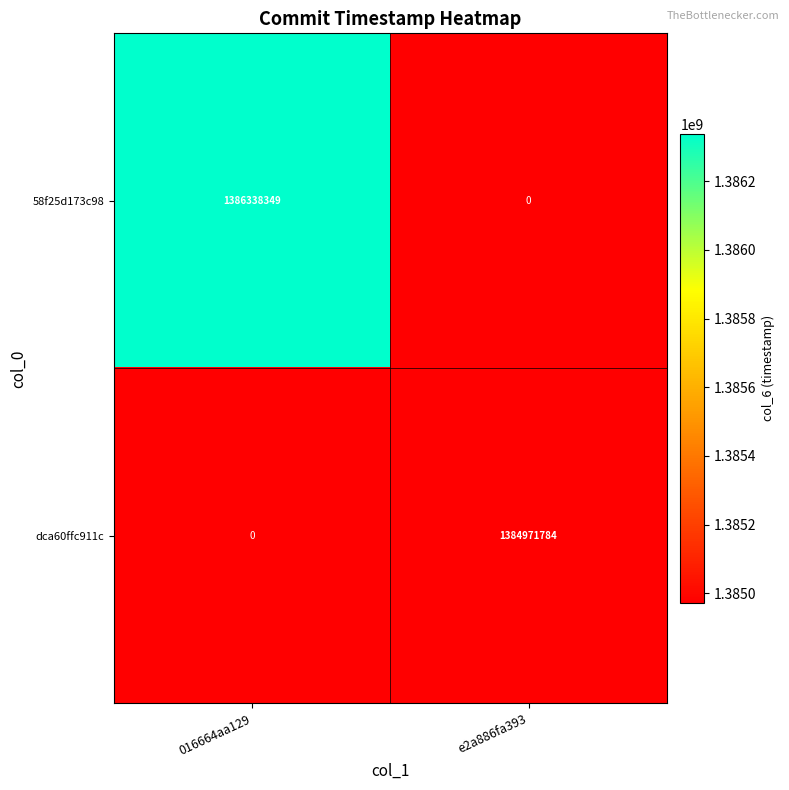

At how many categories does at least one series exceed 880354658?

2